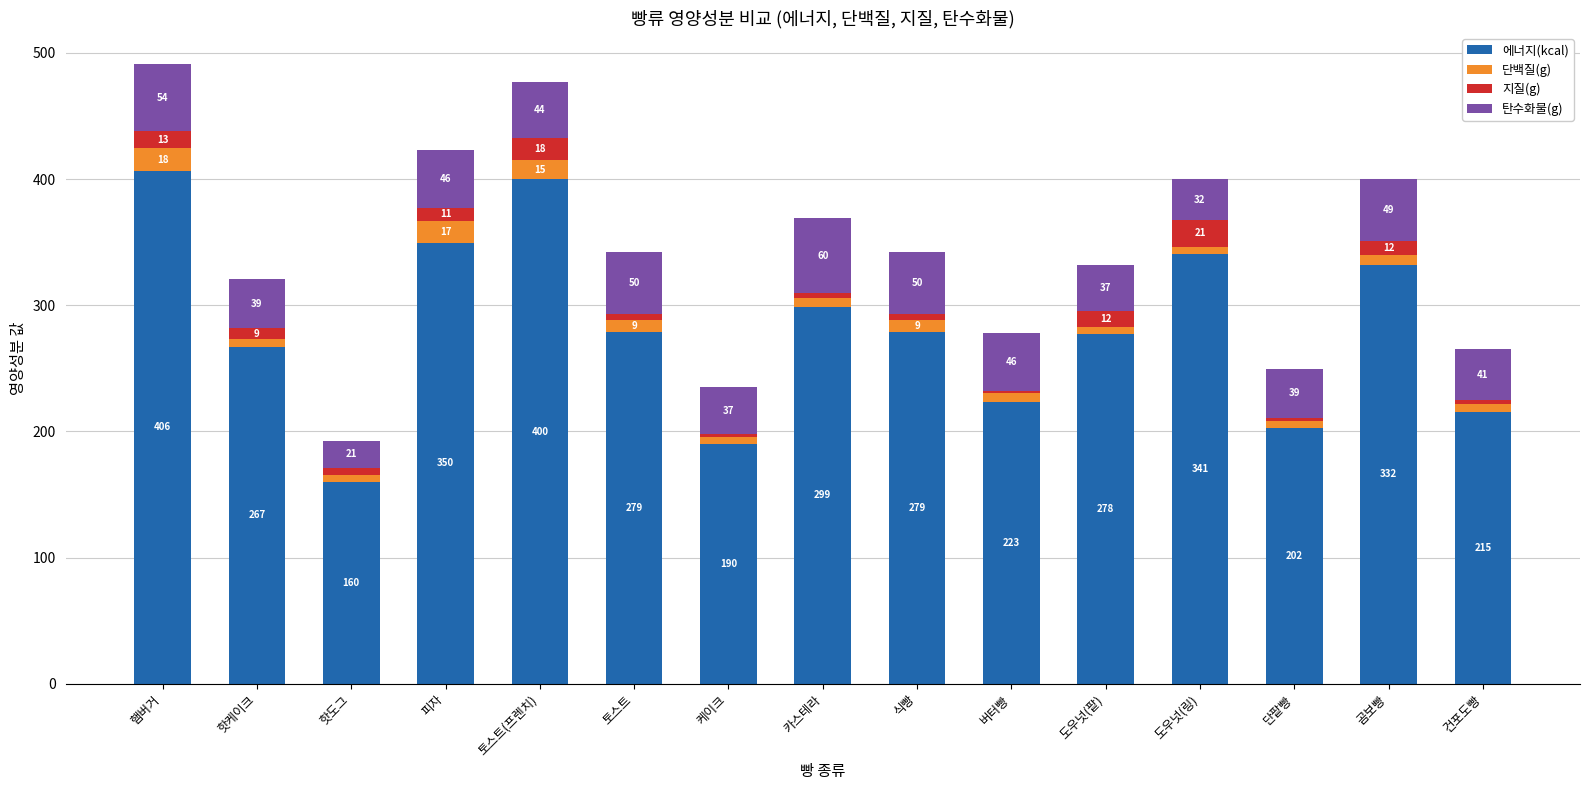

The 에너지(kcal) series shows 349.5 at 피자. True or false?

True